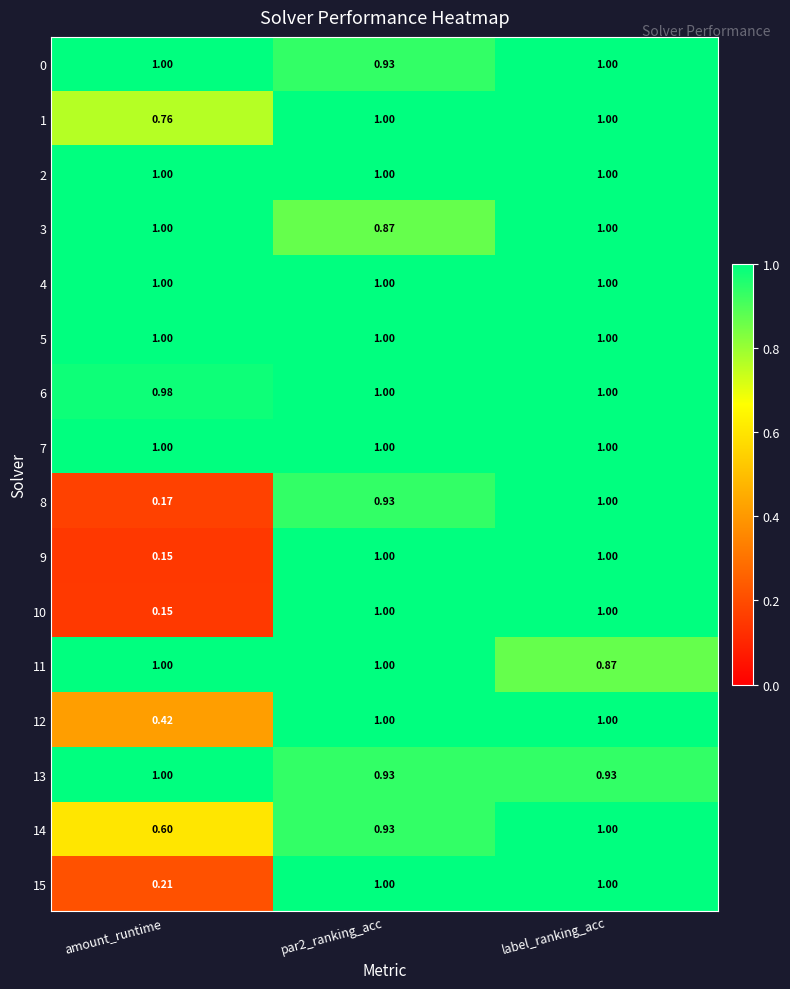

Which category has the lowest value in the 12 series?

amount_runtime